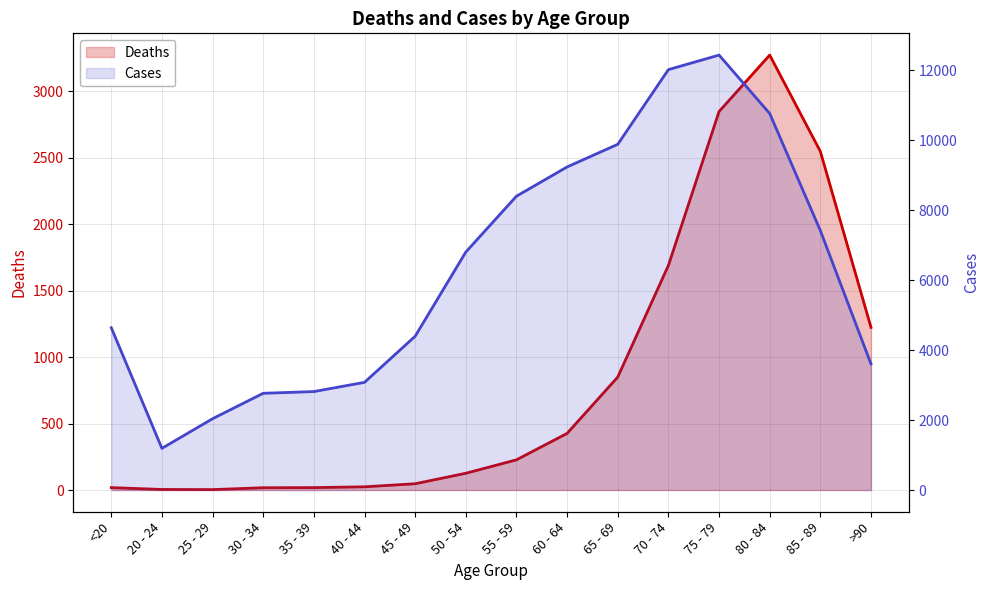

What is the label of the 9th point from the left?

55 - 59